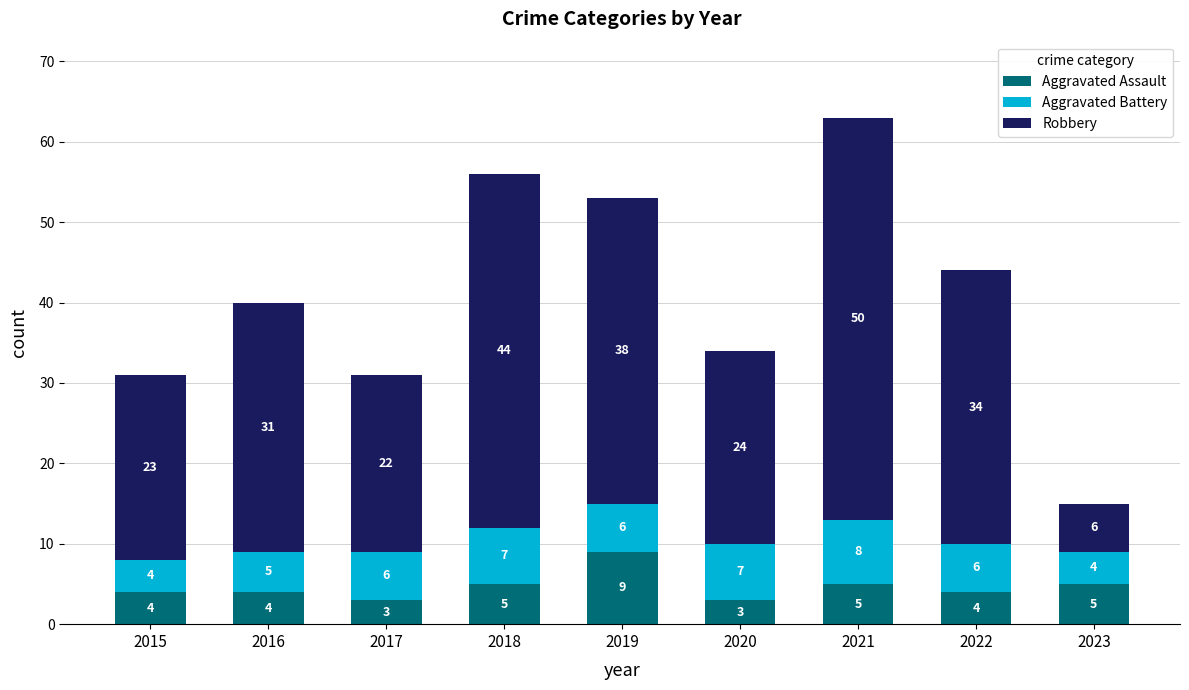

Reading left to right, what are the values for Aggravated Assault?

2015=4	2016=4	2017=3	2018=5	2019=9	2020=3	2021=5	2022=4	2023=5